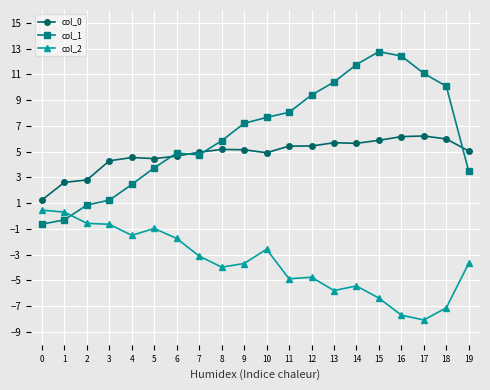

What is the approximate value of col_0 at 12?

5.4